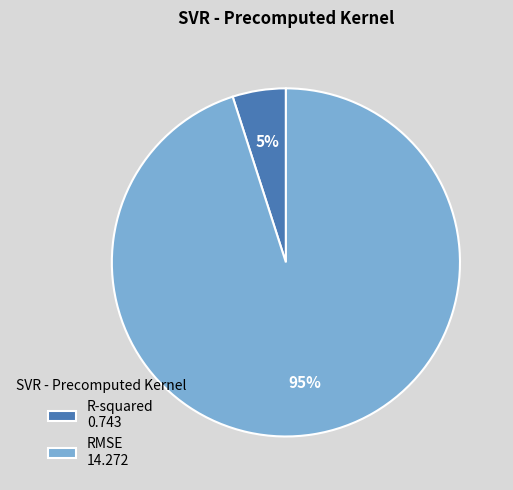

To the nearest percent, what is the difference between the largest and smallest slice percentages?

90%